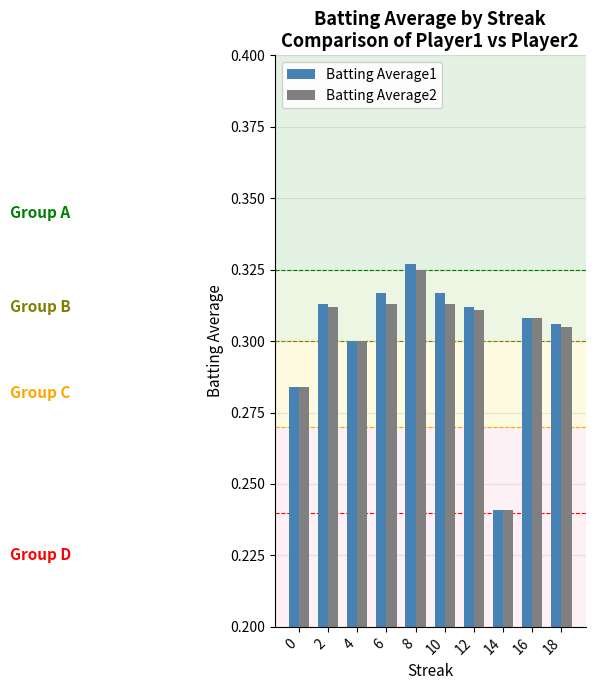

How many bars are there in total?

20